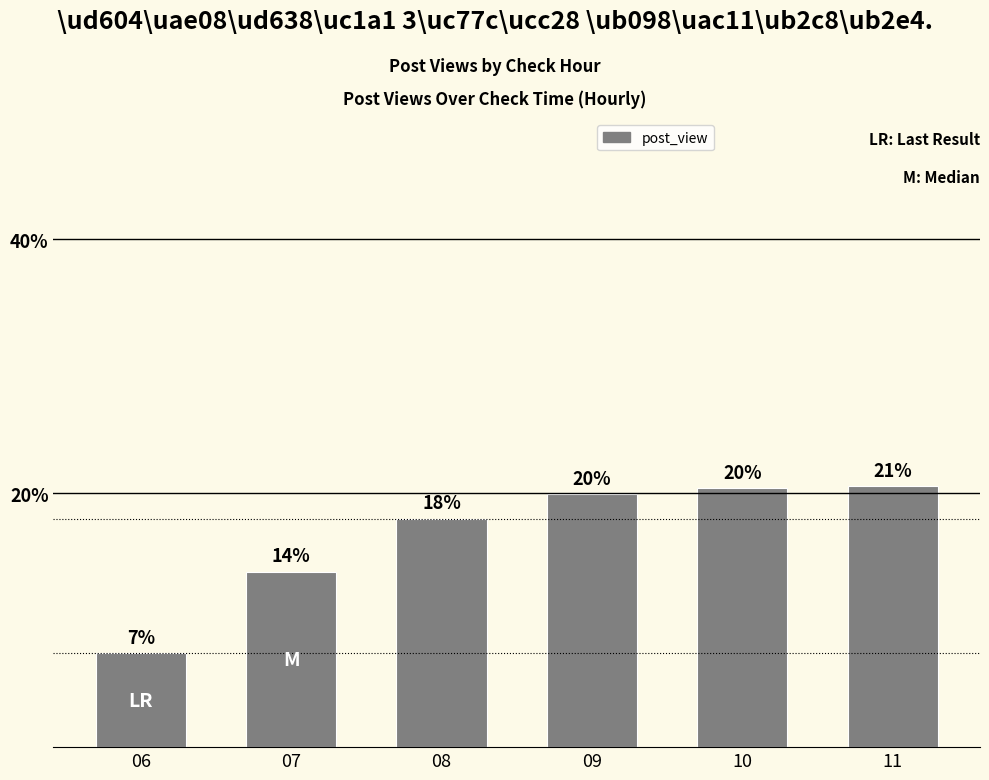

The value at 07 is 13.8. True or false?

True